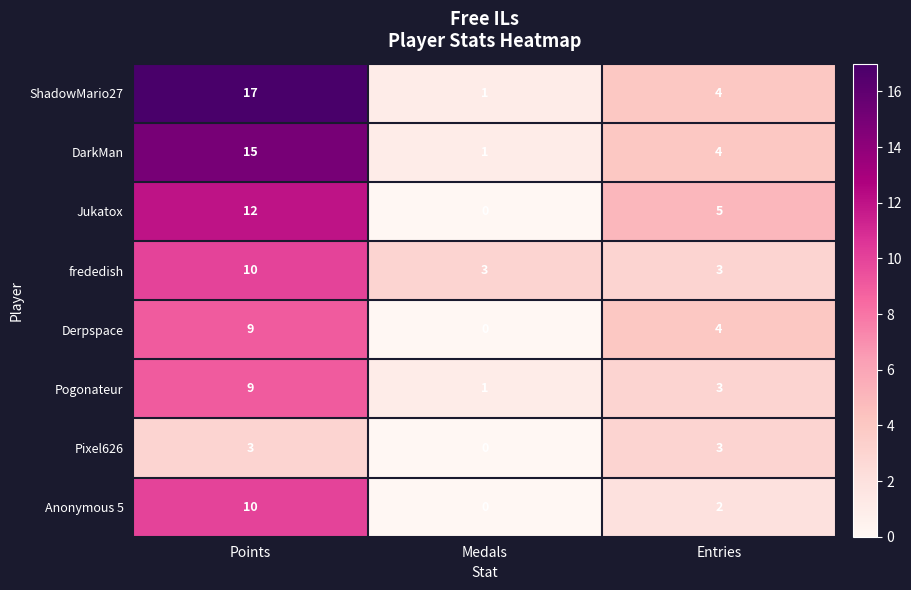

What is the total value across all series at Points?

85